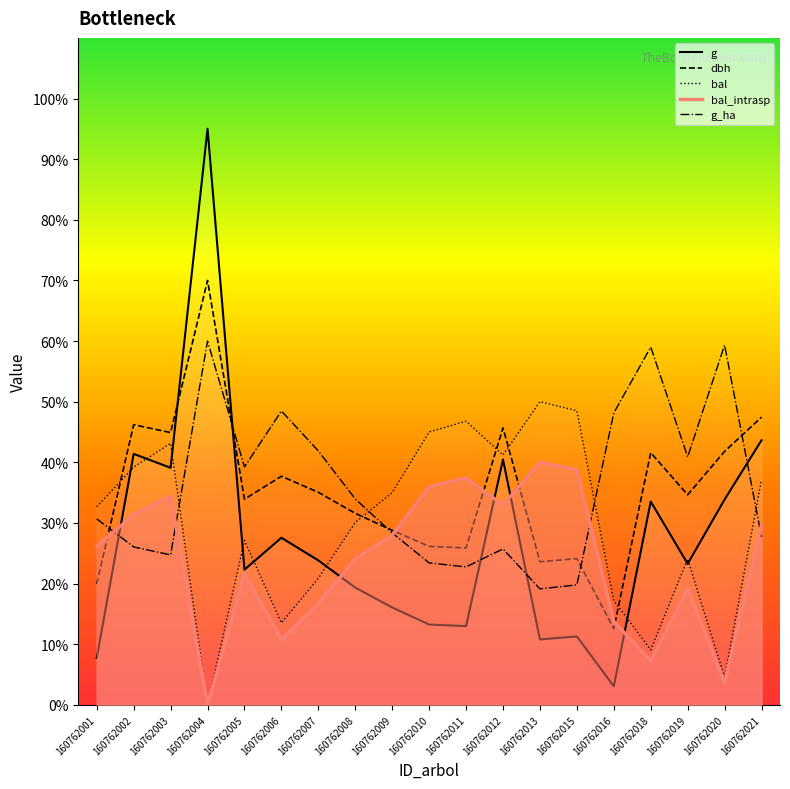

Reading left to right, extract all data points from this chart.

dbh: 160762001=20.0	160762002=46.2	160762003=44.9	160762004=70.0	160762005=33.9	160762006=37.7	160762007=35.1	160762008=31.6	160762009=28.8	160762010=26.1	160762011=25.9	160762012=45.7	160762013=23.6	160762015=24.1	160762016=12.5	160762018=41.6	160762019=34.6	160762020=41.8	160762021=47.4
g: 160762001=7.7	160762002=41.4	160762003=39.1	160762004=95.0	160762005=22.3	160762006=27.6	160762007=23.8	160762008=19.3	160762009=16.1	160762010=13.2	160762011=13.0	160762012=40.5	160762013=10.8	160762015=11.3	160762016=3.1	160762018=33.5	160762019=23.3	160762020=33.9	160762021=43.6
bal: 160762001=32.7	160762002=39.2	160762003=43.1	160762004=0.0	160762005=27.1	160762006=13.5	160762007=20.9	160762008=30.1	160762009=35.0	160762010=45.0	160762011=46.8	160762012=41.2	160762013=50.0	160762015=48.5	160762016=17.2	160762018=9.1	160762019=24.0	160762020=4.5	160762021=37.1
bal_intrasp: 160762001=26.1	160762002=31.4	160762003=34.5	160762004=0.0	160762005=21.7	160762006=10.8	160762007=16.7	160762008=24.1	160762009=28.0	160762010=36.0	160762011=37.4	160762012=33.0	160762013=40.0	160762015=38.8	160762016=13.8	160762018=7.3	160762019=19.2	160762020=3.6	160762021=29.7
g_ha: 160762001=30.7	160762002=26.0	160762003=24.7	160762004=60.0	160762005=39.2	160762006=48.5	160762007=41.9	160762008=34.0	160762009=28.4	160762010=23.4	160762011=22.7	160762012=25.7	160762013=19.1	160762015=19.8	160762016=48.1	160762018=59.0	160762019=40.9	160762020=59.3	160762021=27.7